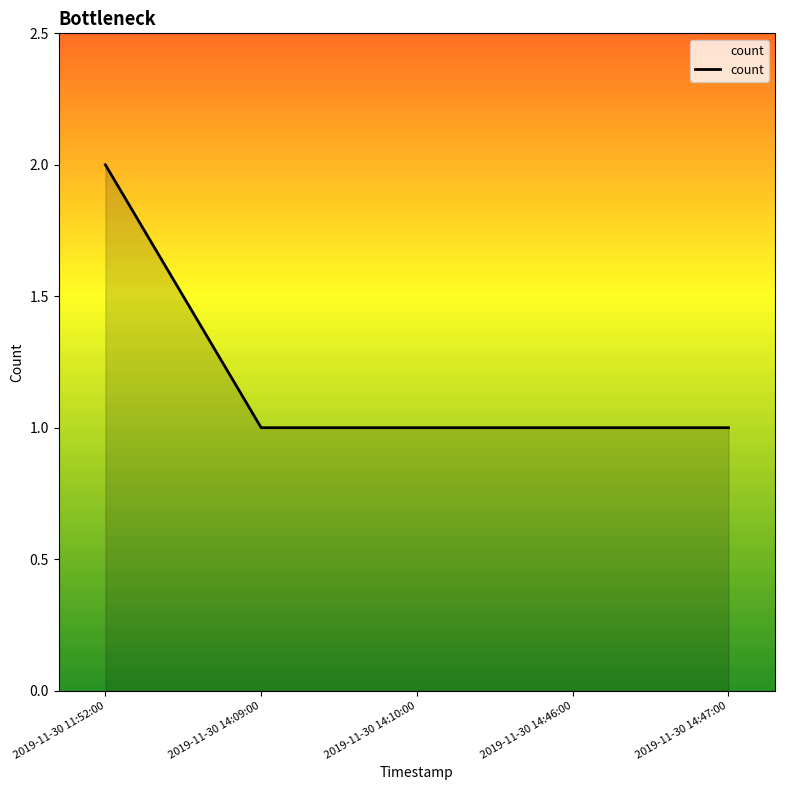

What is the ratio of the value at 2019-11-30 14:10:00 to the value at 2019-11-30 14:09:00?

1.0